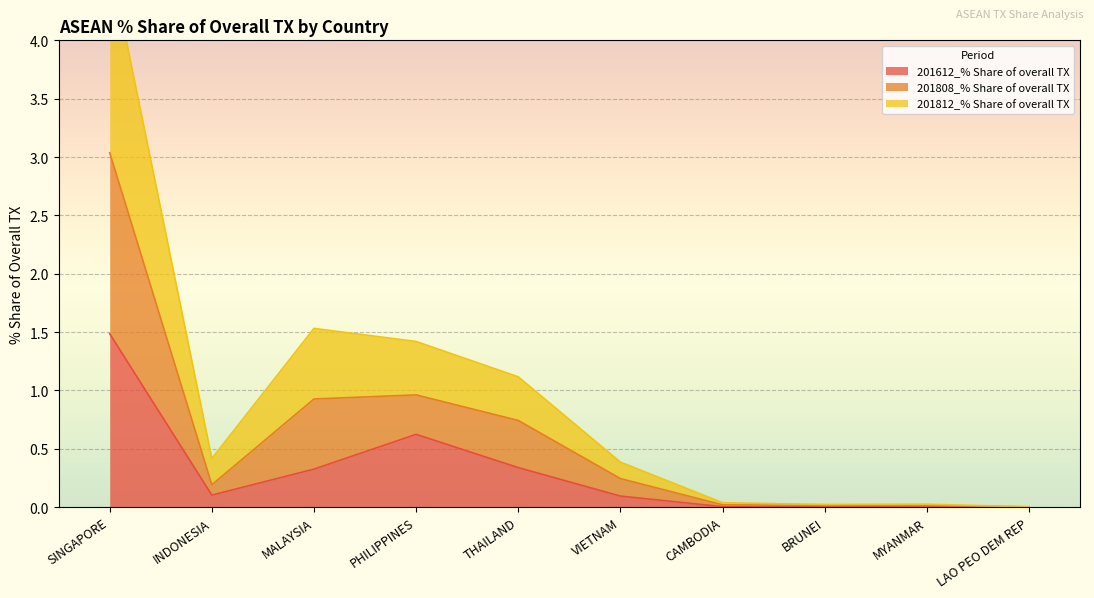

Is it true that 201612_% Share of overall TX equals 0.1 at INDONESIA?

True